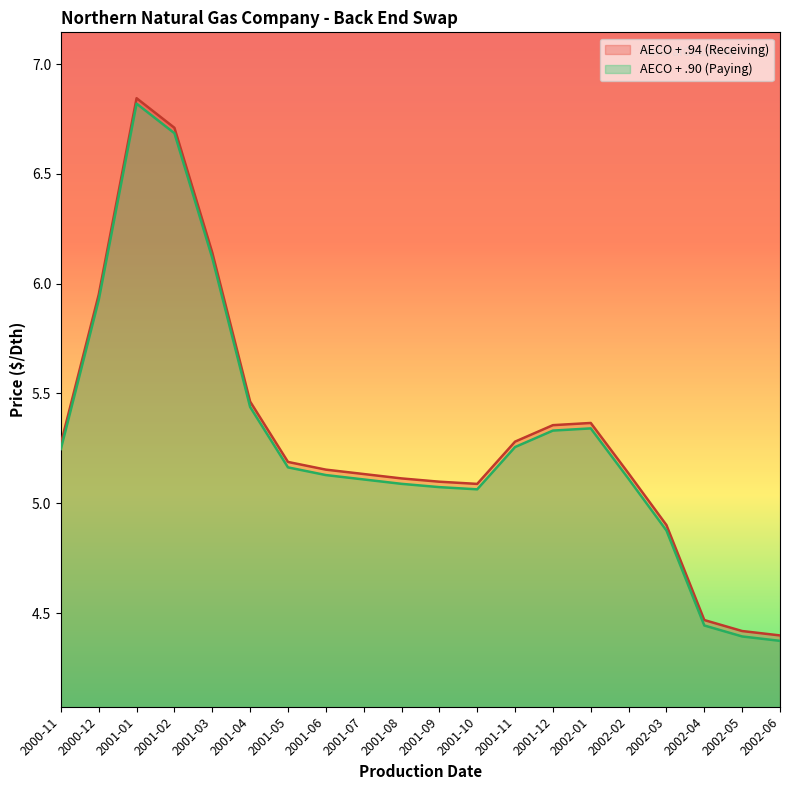

The AECO + .90 (Paying) series shows 5.1 at 2001-09. True or false?

True